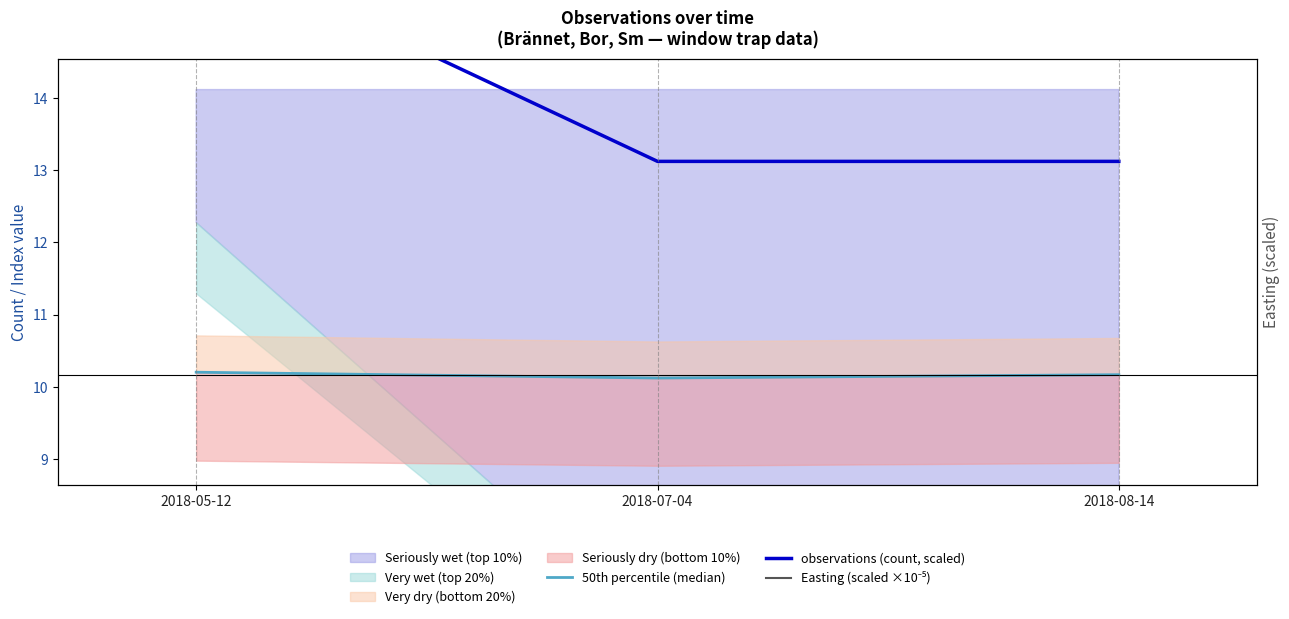

What is the greatest value displayed?

16.1